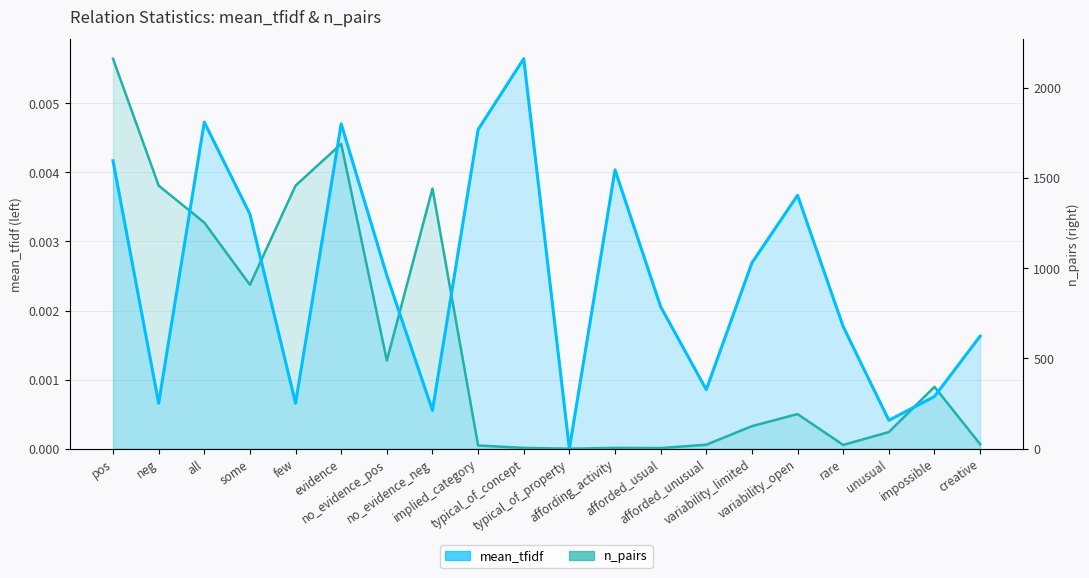

True or false: mean_tfidf and n_pairs_raw cross at least once.

False